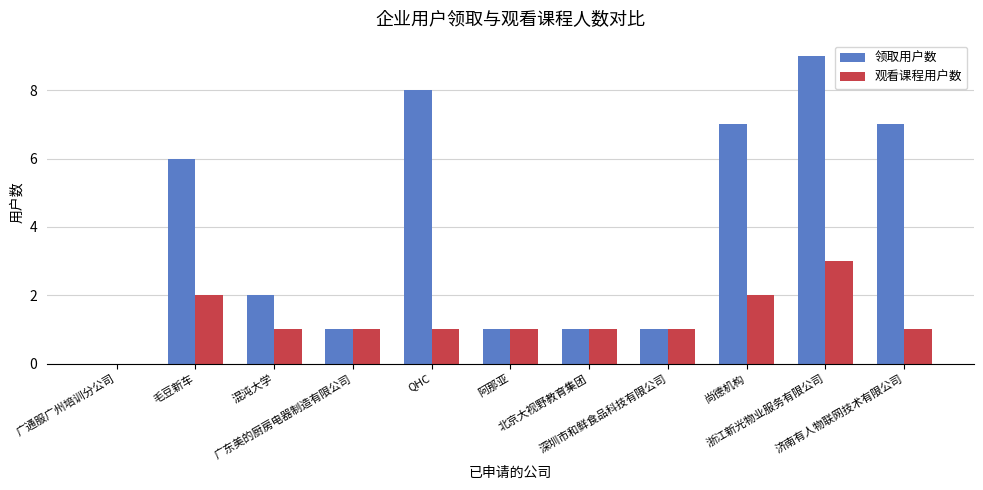

What is the greatest value displayed?

9